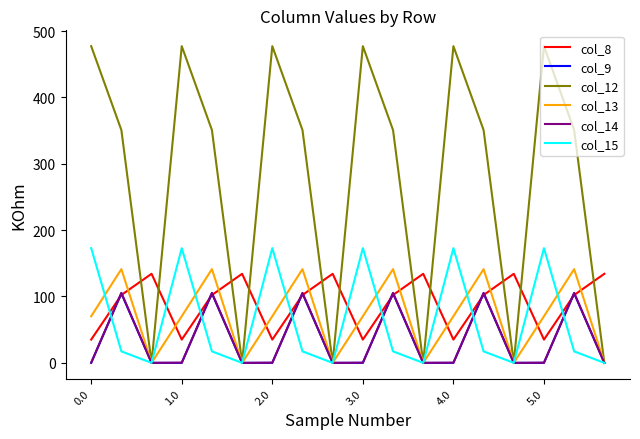

Which series has the largest total across all categories?

col_12